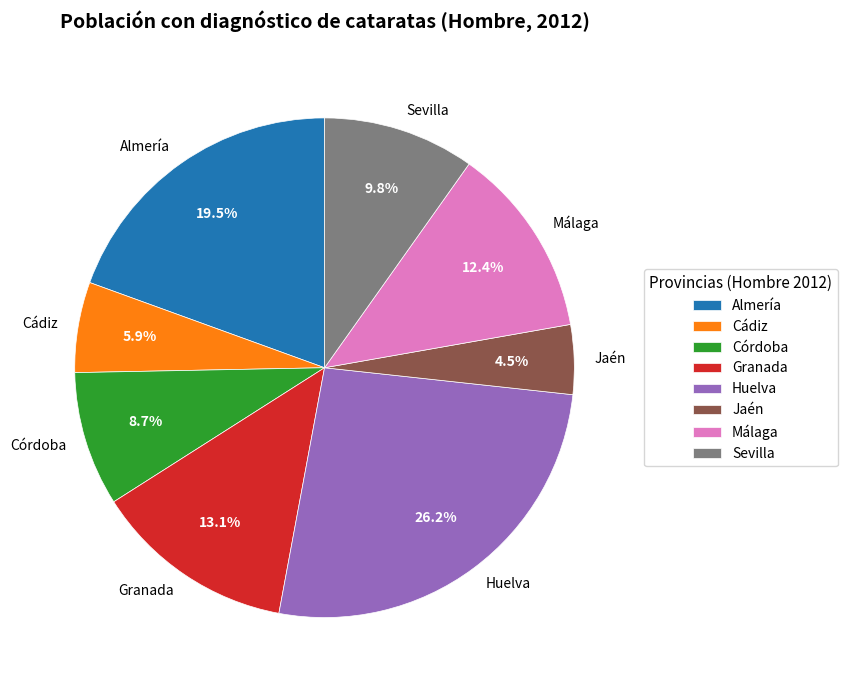

To the nearest percent, what is the difference between the Huelva and Sevilla slice percentages?

16%